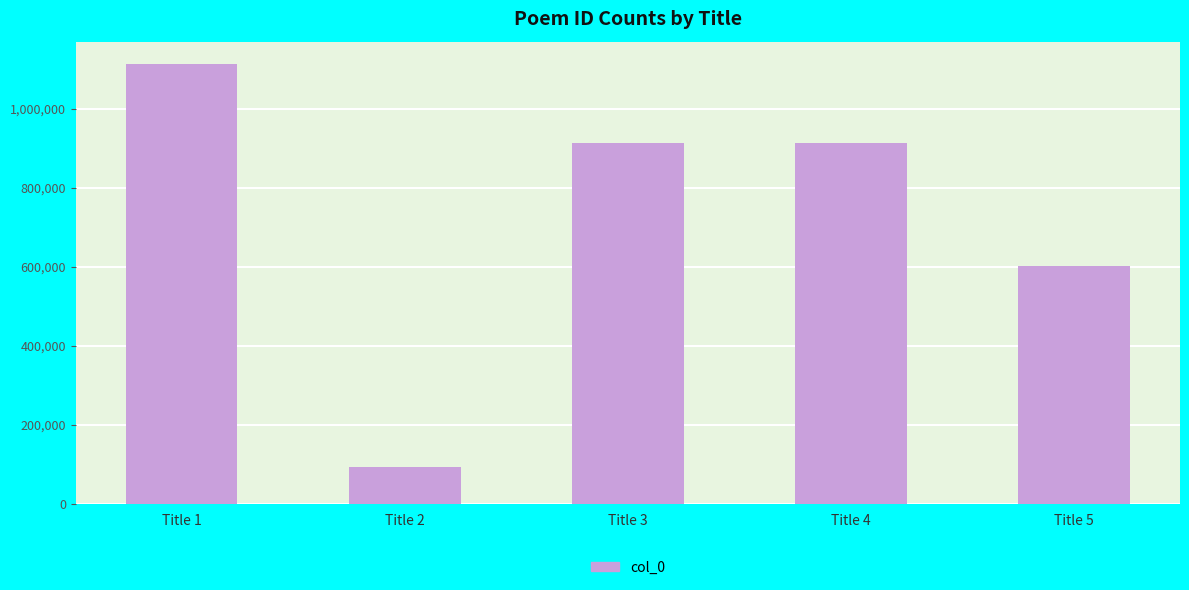

Read the value at Title 2.

94394